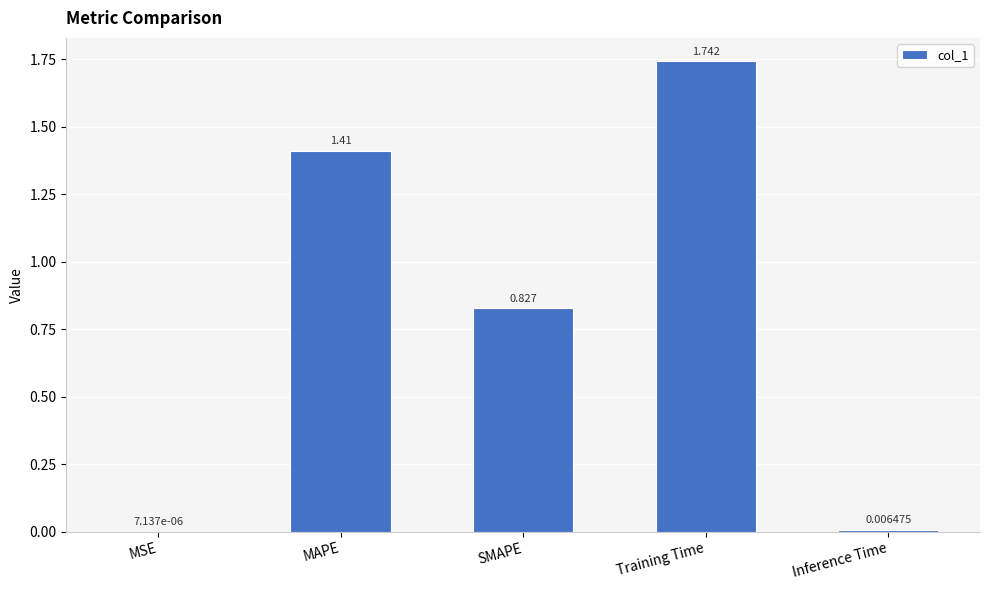

Which category has the highest value across all series?

Training Time